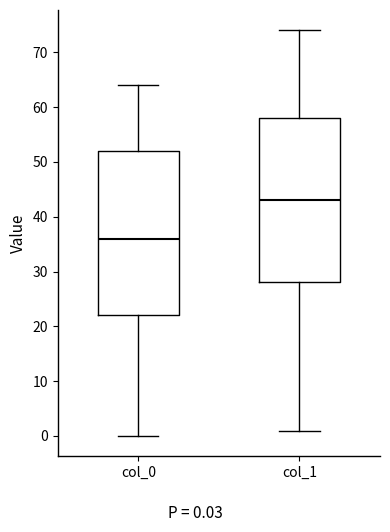

Reading left to right, transcribe this box plot: for each box, give where its median line is, the range the box spans, and where its two whiskers end, as read against the y-axis. The values are not printed on the chart, so give them approximately, as read against the axis.

col_0: median 36, box 22 to 52, whiskers 0 to 64
col_1: median 43, box 28 to 58, whiskers 1 to 74